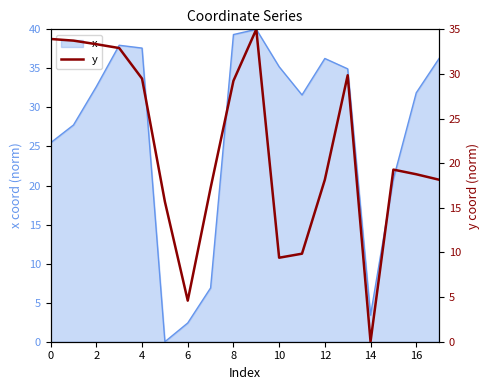

True or false: x has a value of 39.3 at 8.

True